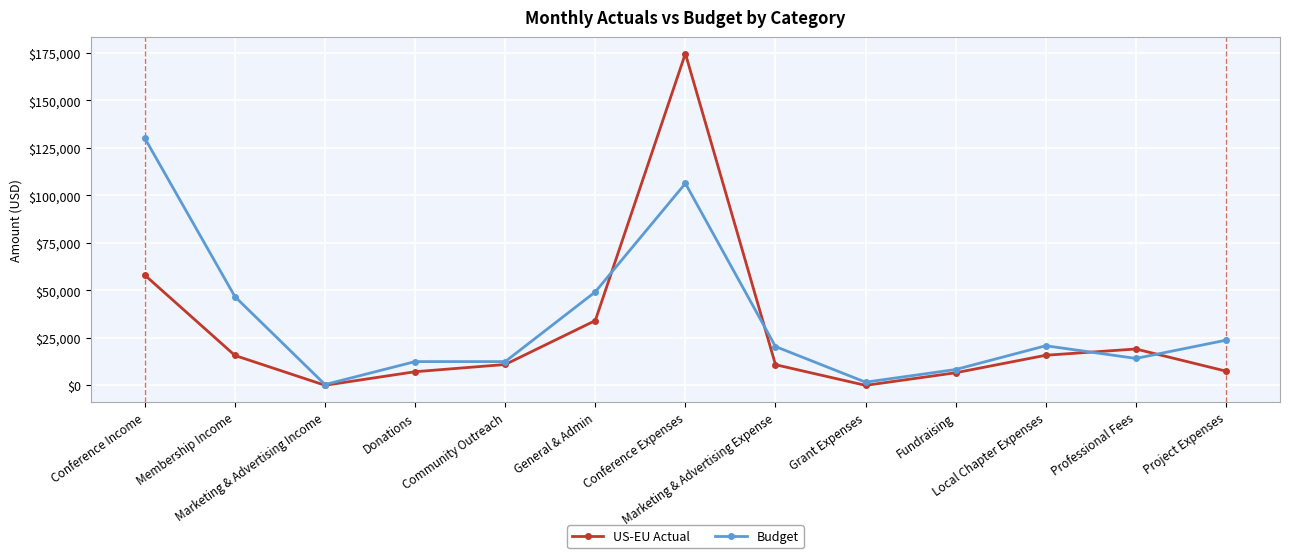

At which label does Budget first exceed 20416?

Conference Income